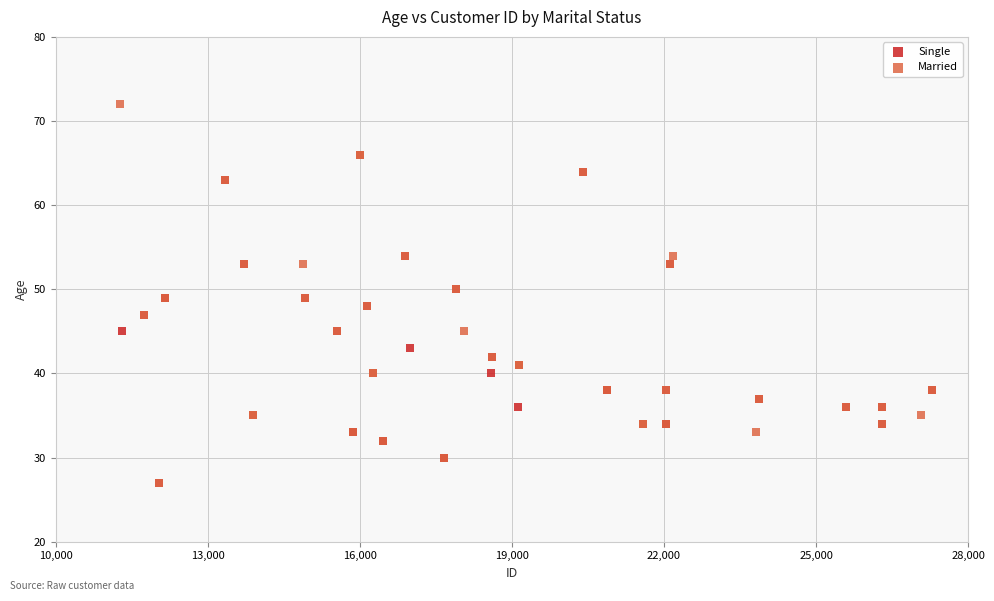

What are all the series names shown in the legend?

Single, Married